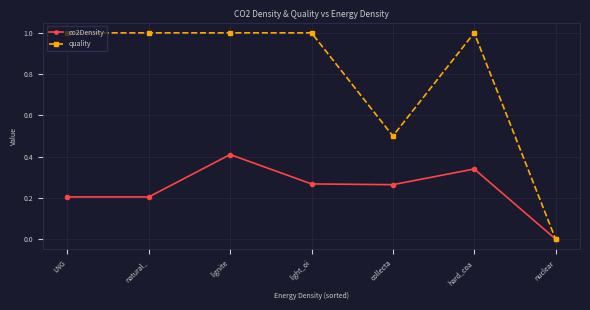

Which series has the largest total across all categories?

quality